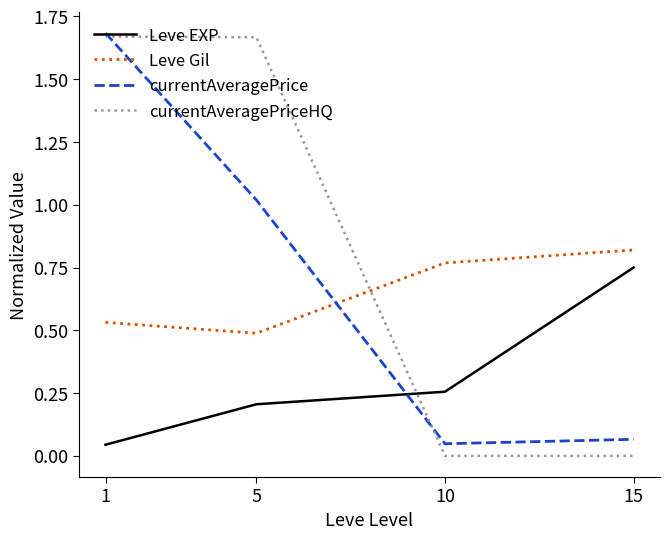

Between 10 and 15, which series saw the biggest shift?

Leve EXP